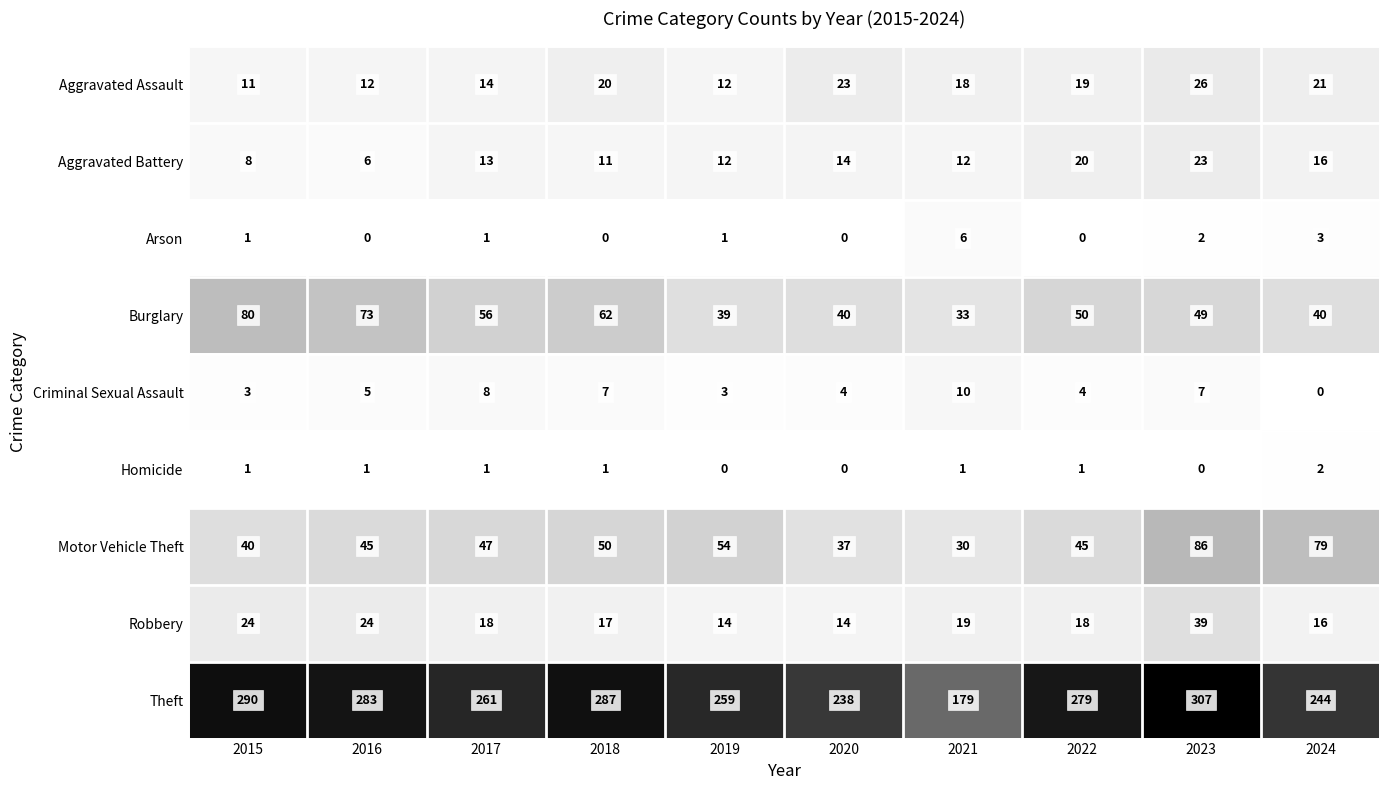

What is the greatest value displayed?

307